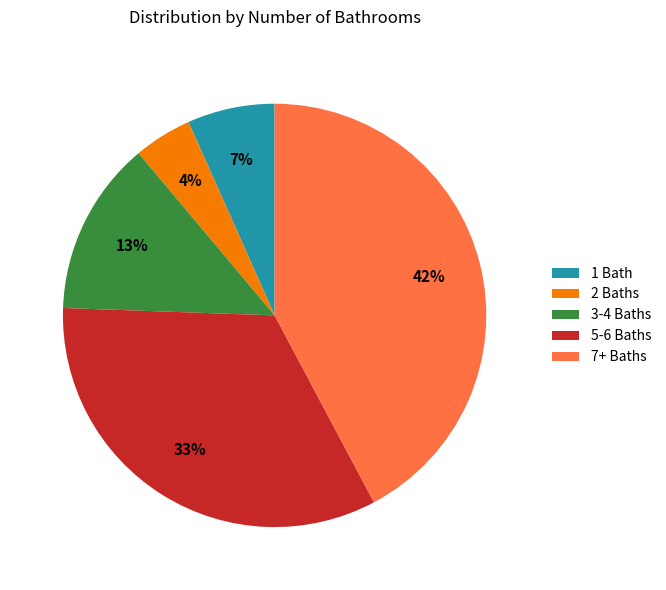

To the nearest percent, what portion does 3-4 Baths represent?

13%